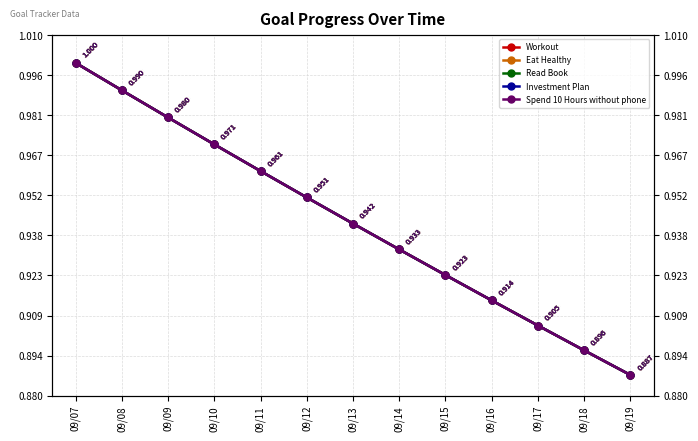

What is the maximum value shown in the chart?

1.0